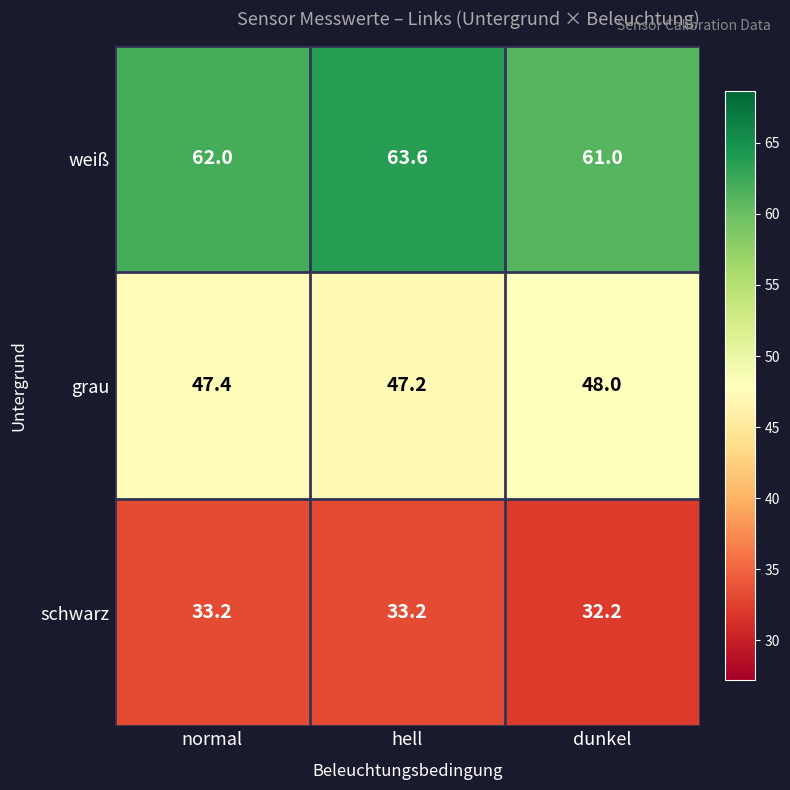

Which category has the highest value across all series?

hell